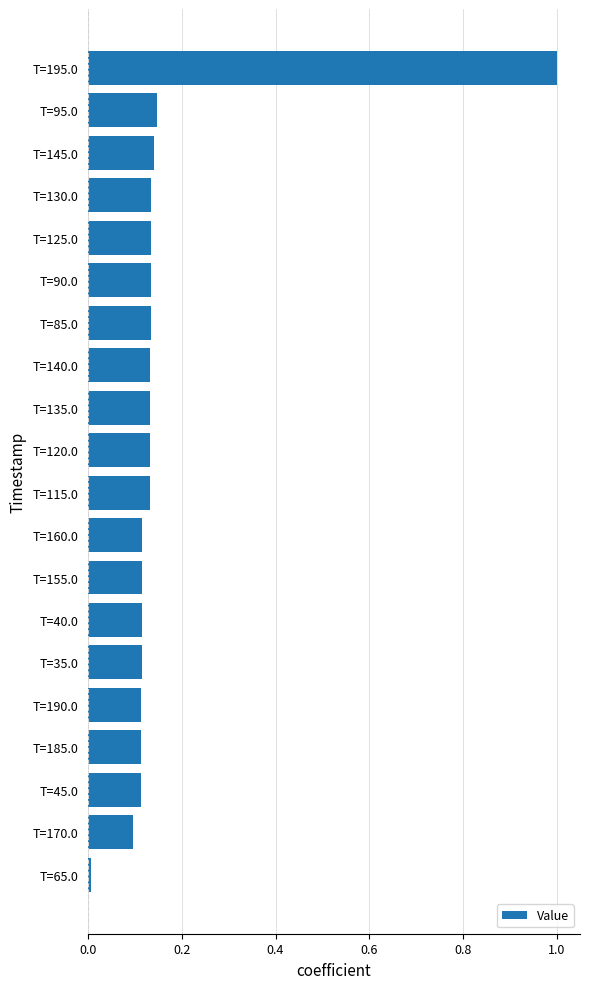

What is the sum of all values?

3.3